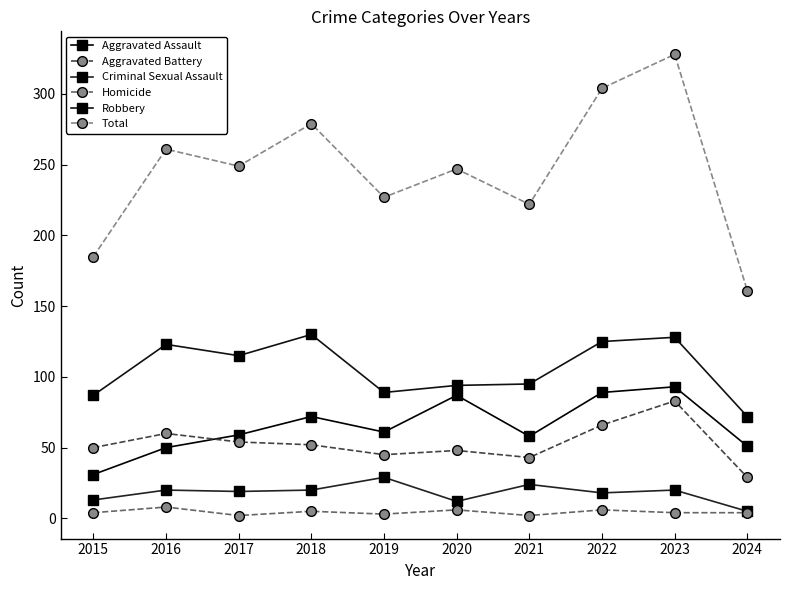

What is the value of the Total point at the 1st from the left?

185